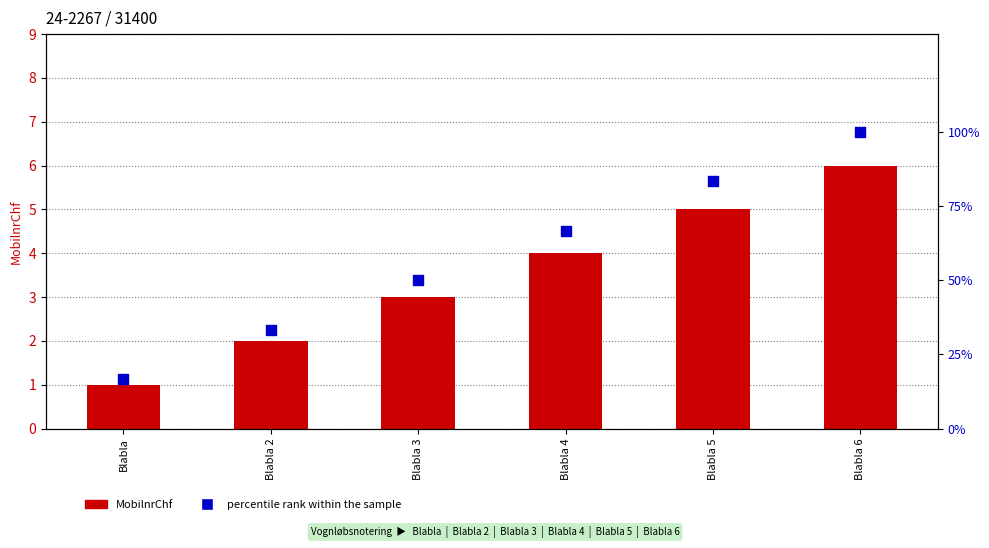

What is the total value across all series at Blabla 3?

53.0